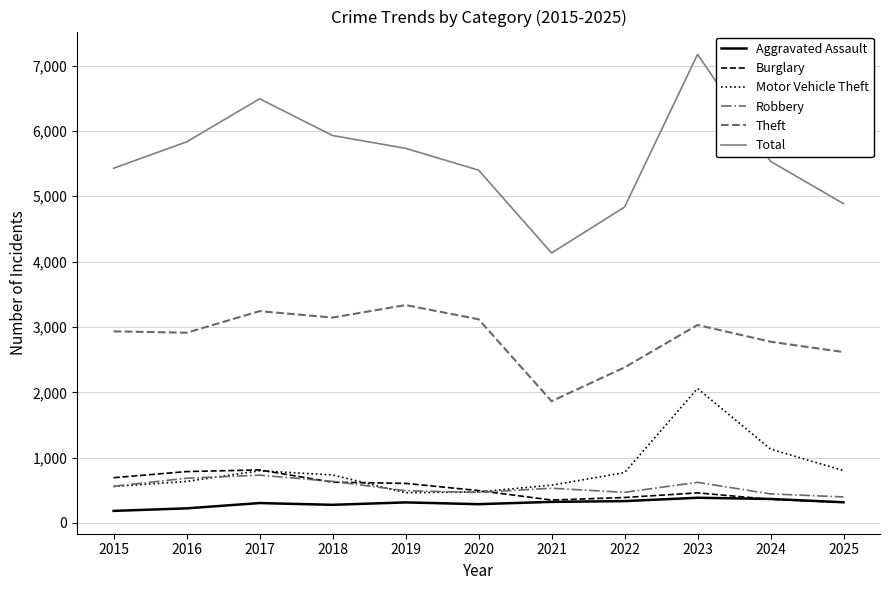

Which series changed the most between 2015 and 2017?

Total